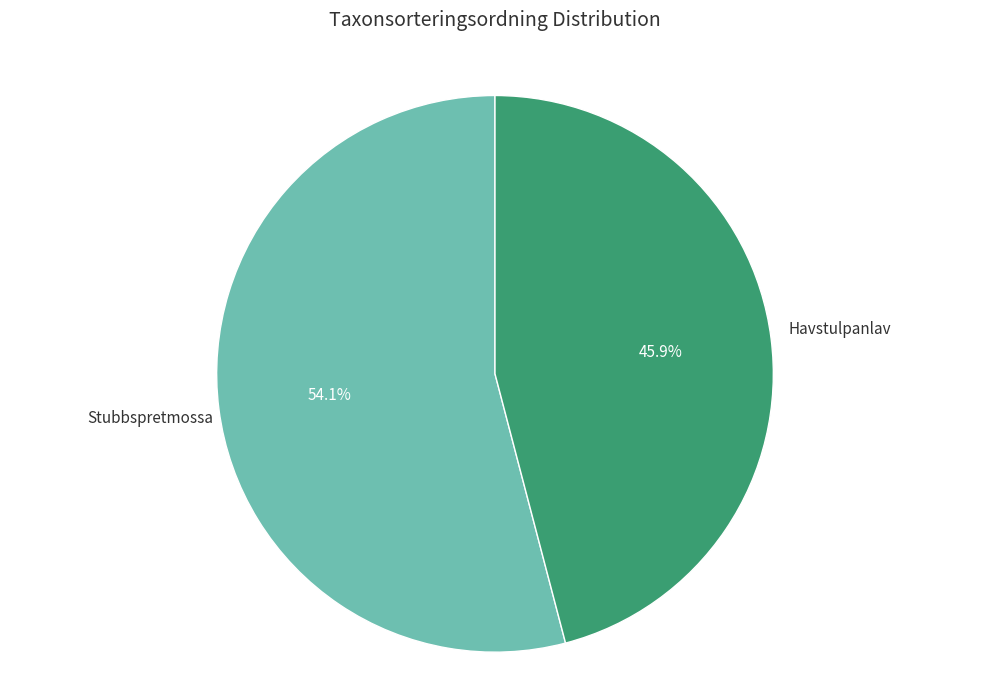

To the nearest percent, what is the average slice percentage?

50%